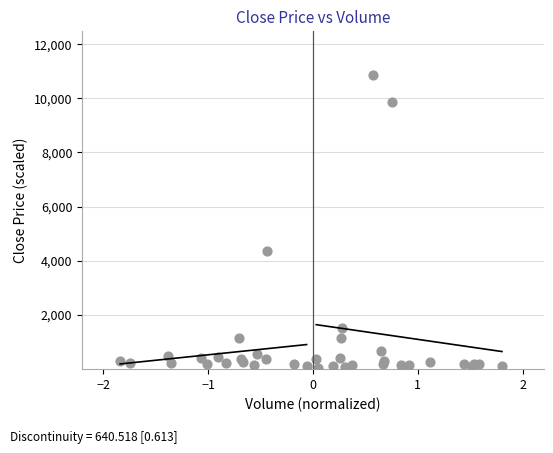

What Y value in the scatter plot is closest to 5457?

4340.0